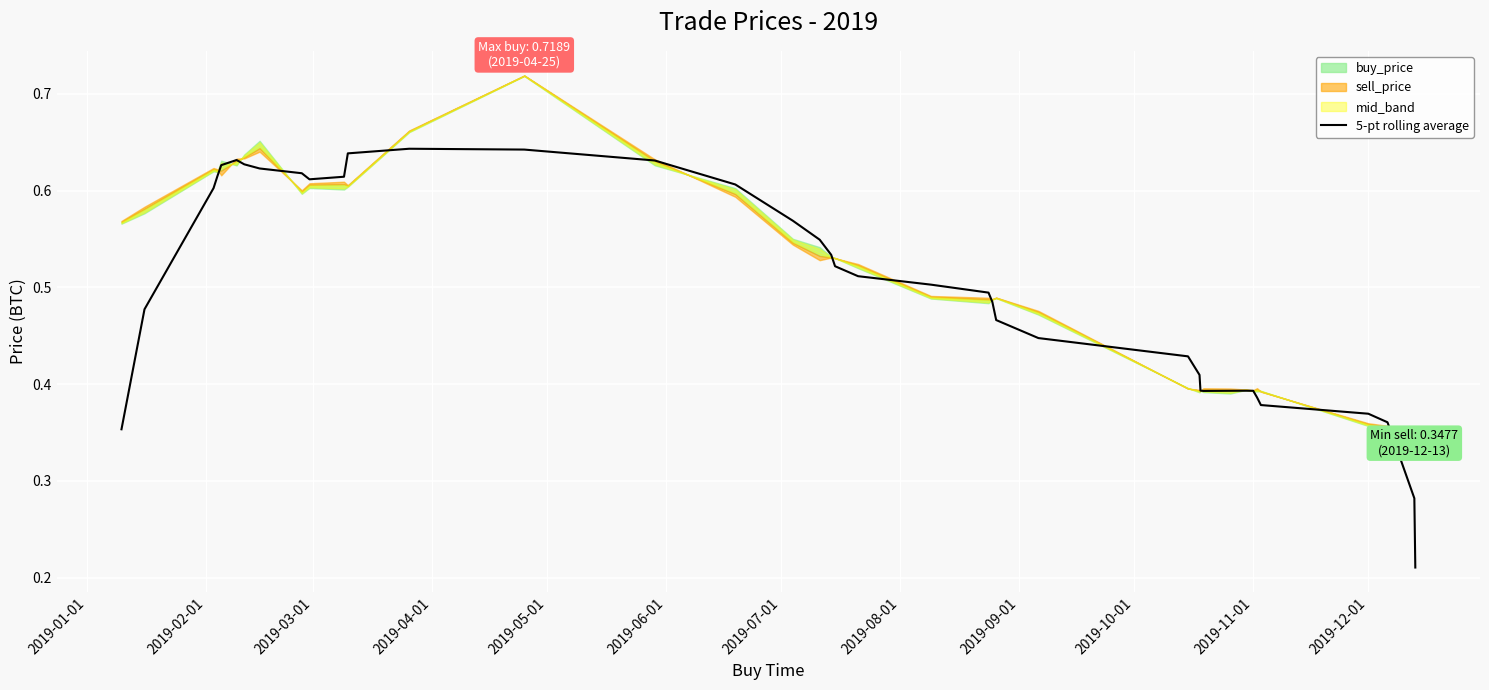

How many interior local peaks (higher than both neighbors) does the data have?

3